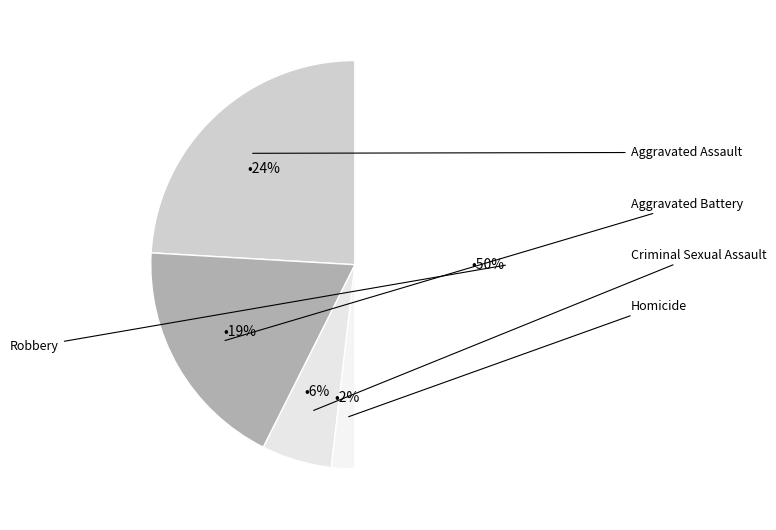

Rank the categories by value from lowest to highest.

Homicide, Criminal Sexual Assault, Aggravated Battery, Aggravated Assault, Robbery